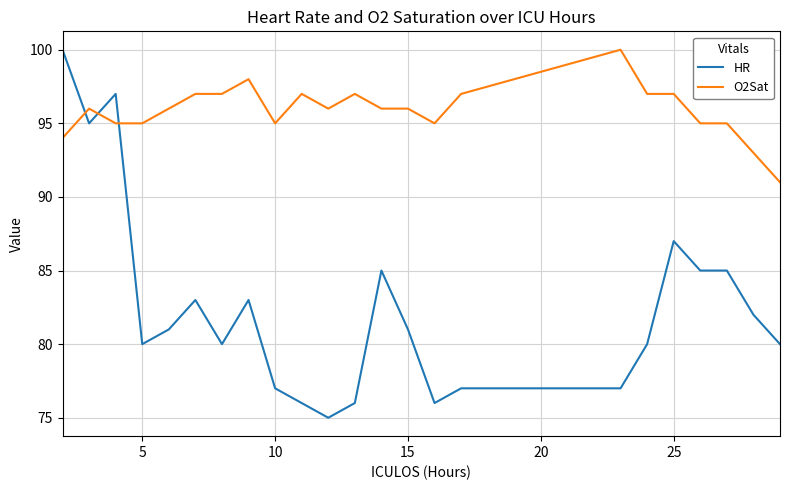

How many intersections are there between HR and O2Sat?

3